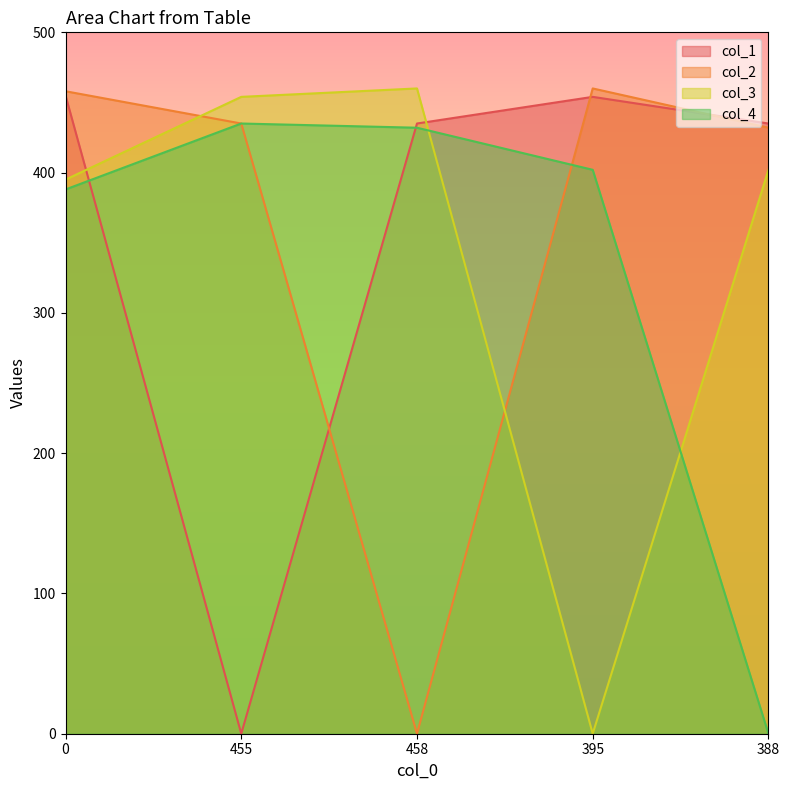

What is the average value of the col_4 series?

331